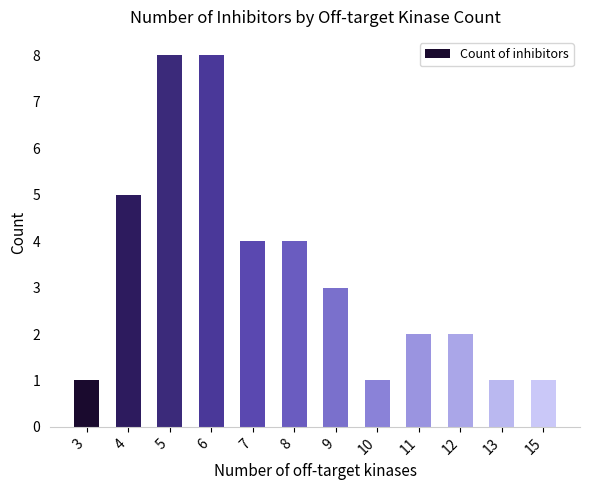

What is the average value?

3